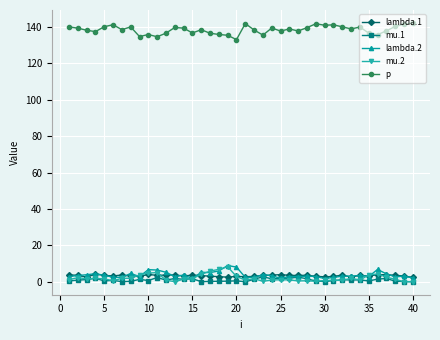

What is the value of the lambda.1 point at the 23rd from the left?

3.5